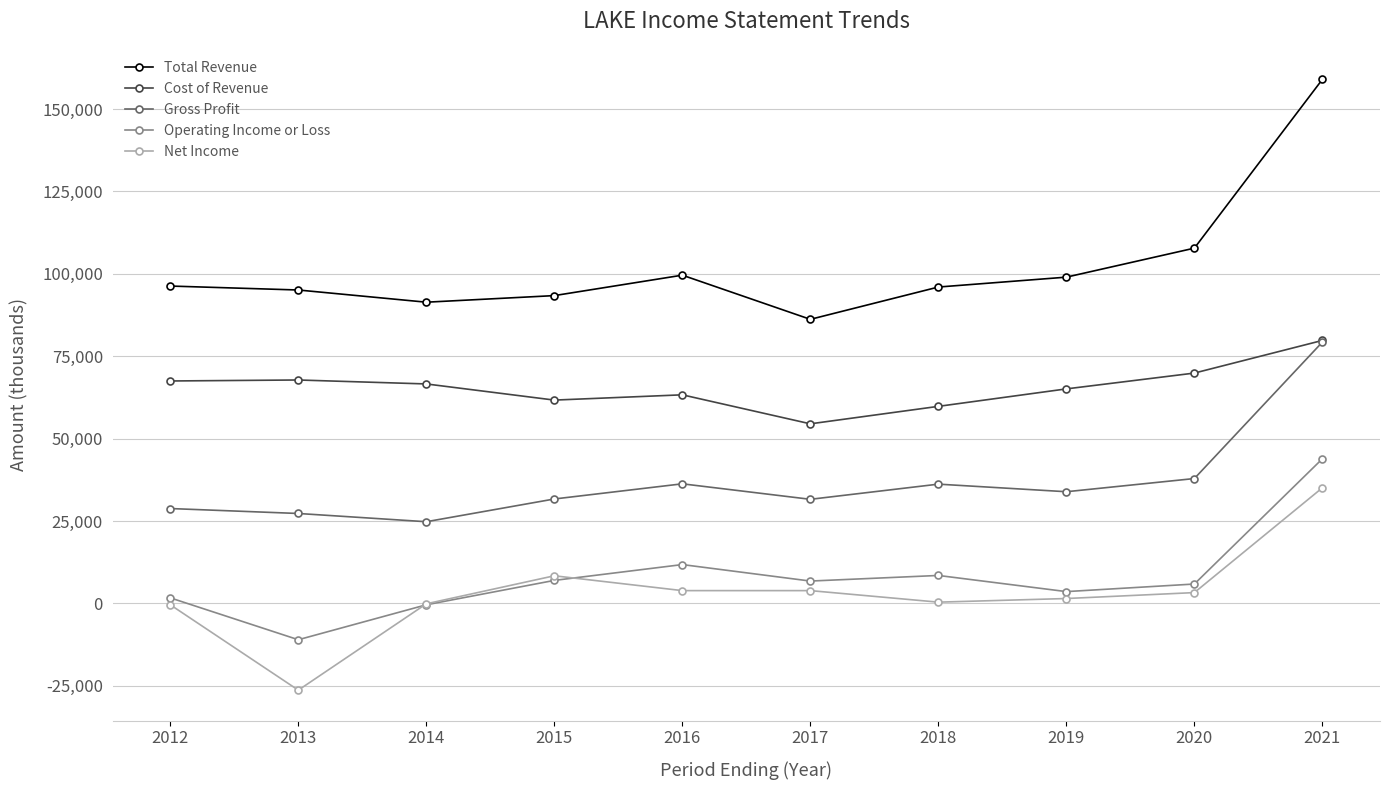

Is this an area chart (filled region under the line)?

No